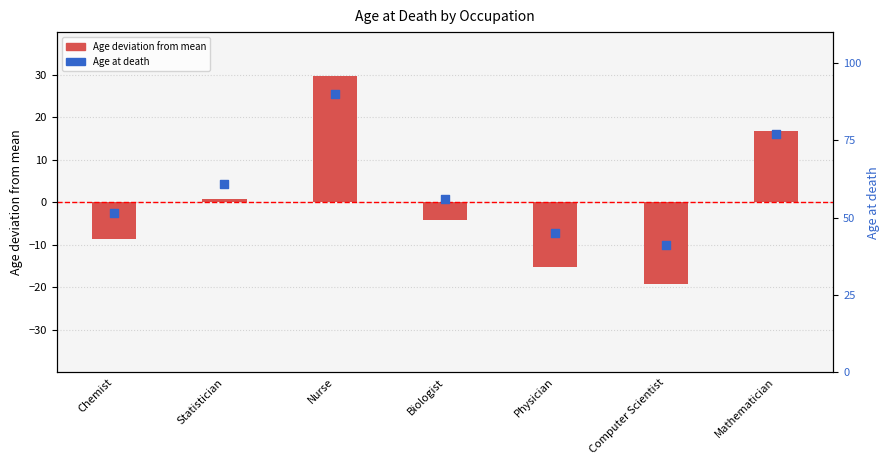

What are all the series names shown in the legend?

Age deviation from mean, Age at death